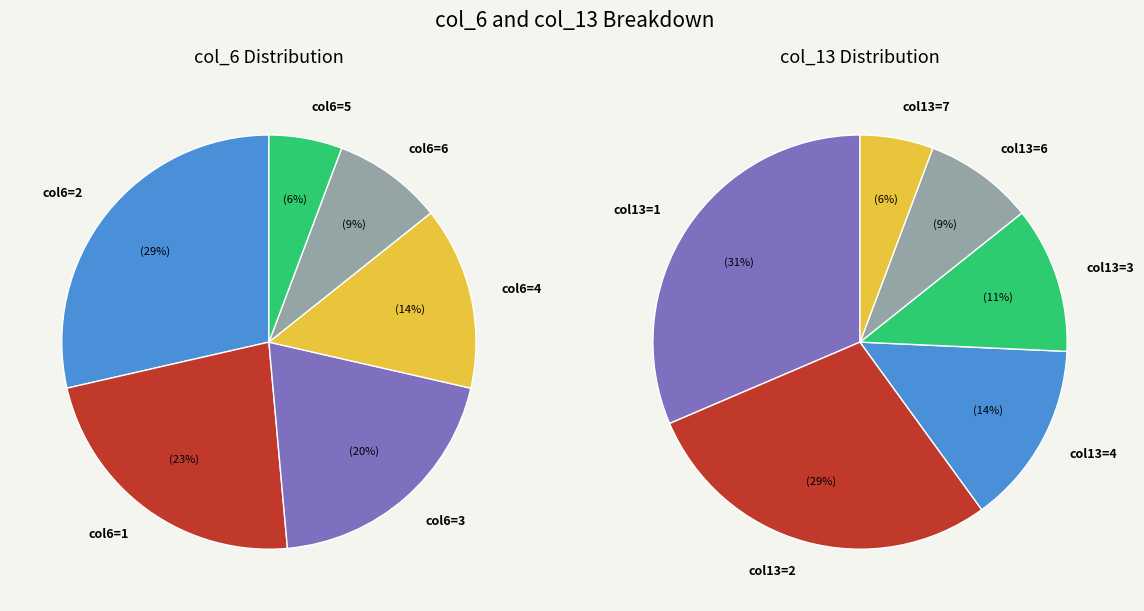

Do 6 and 3 together represent more than half of the pie?

No